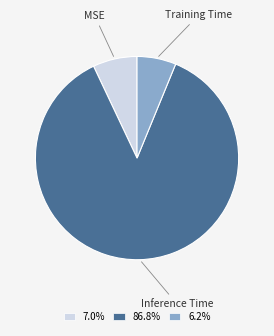

How many segments does this pie chart have?

3